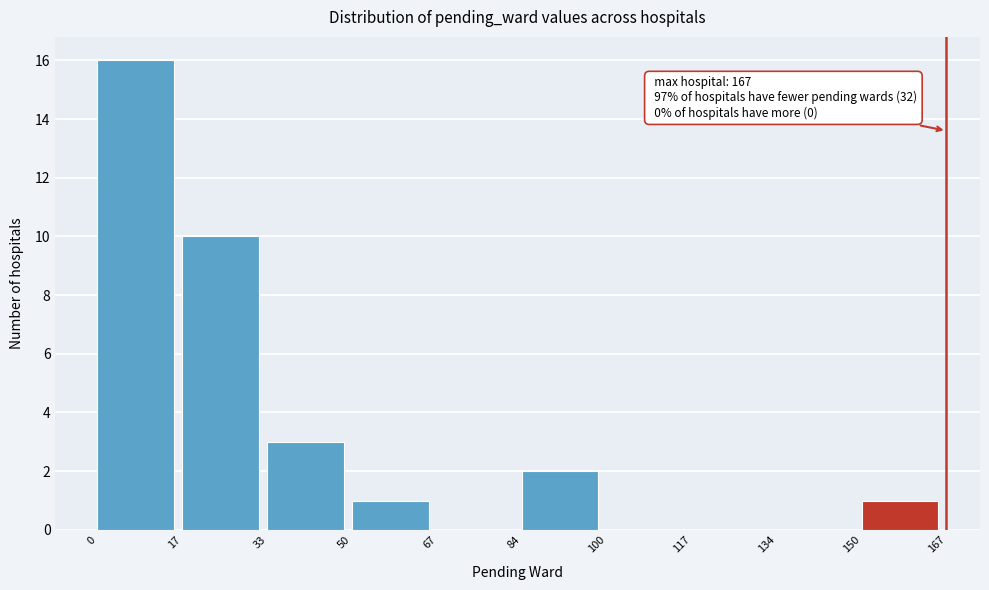

Which range on the x-axis has the tallest bar?

0 to 17